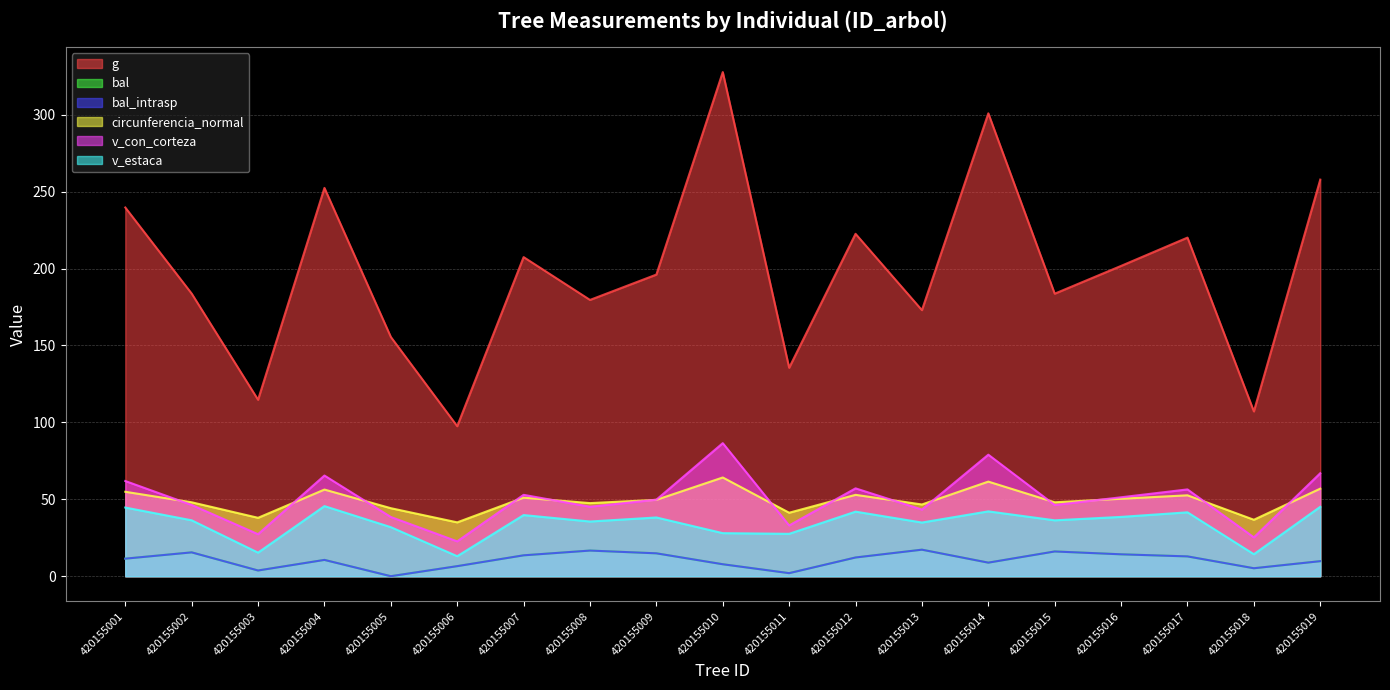

Read the bal value at 420155012.

12.2